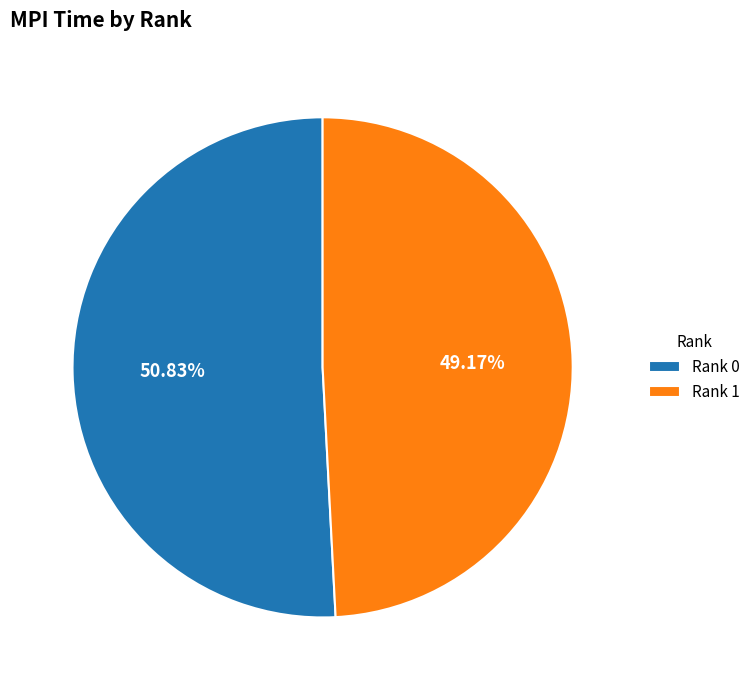

Combined, do Rank 1 and Rank 0 account for over 50%?

Yes